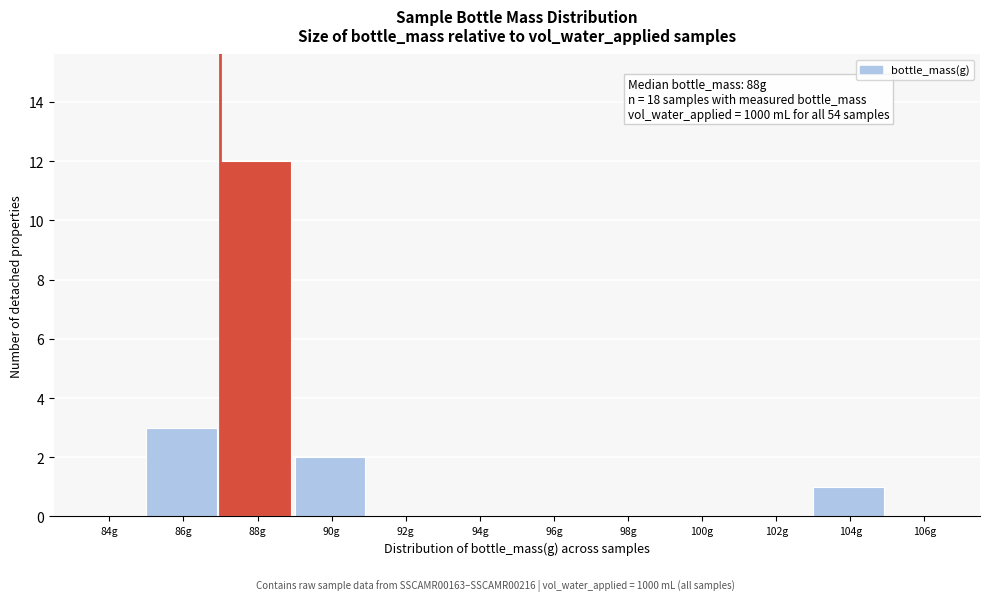

Reading left to right, transcribe all the data shown in this chart.

84g=0	86g=3	88g=12	90g=2	92g=0	94g=0	96g=0	98g=0	100g=0	102g=0	104g=1	106g=0